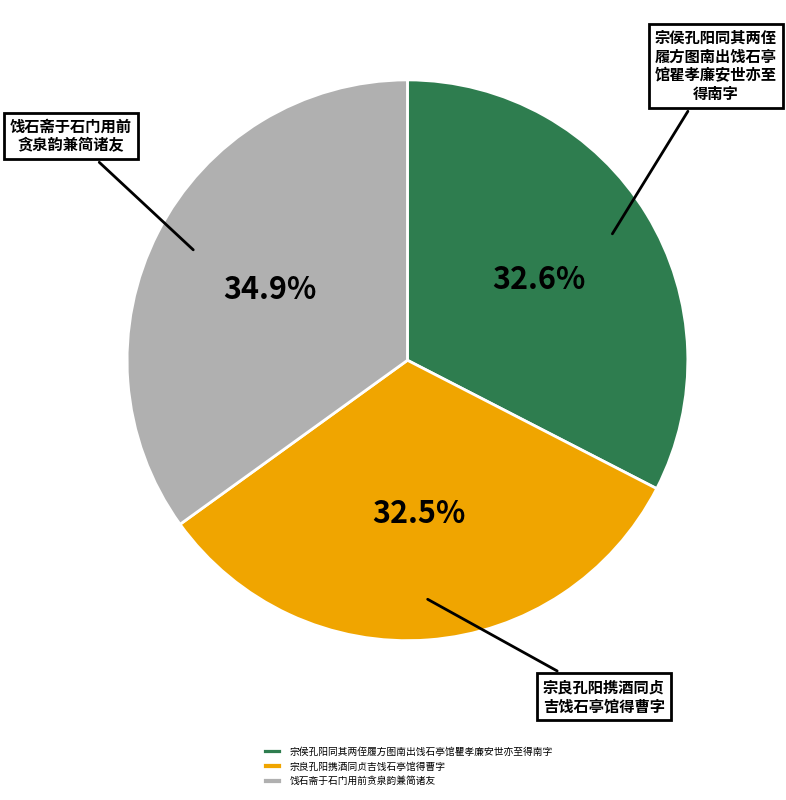

Which slice is the largest?

饯石斋于石门用前贪泉韵兼简诸友